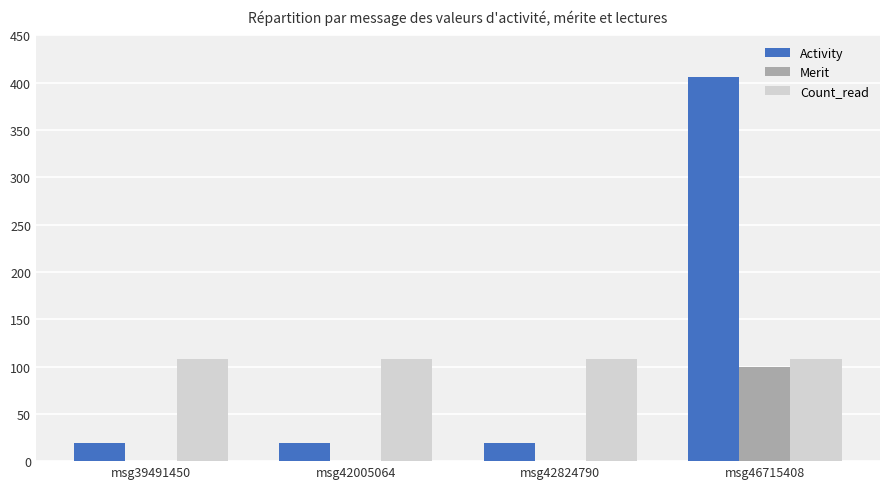

How many series are shown in this chart?

3